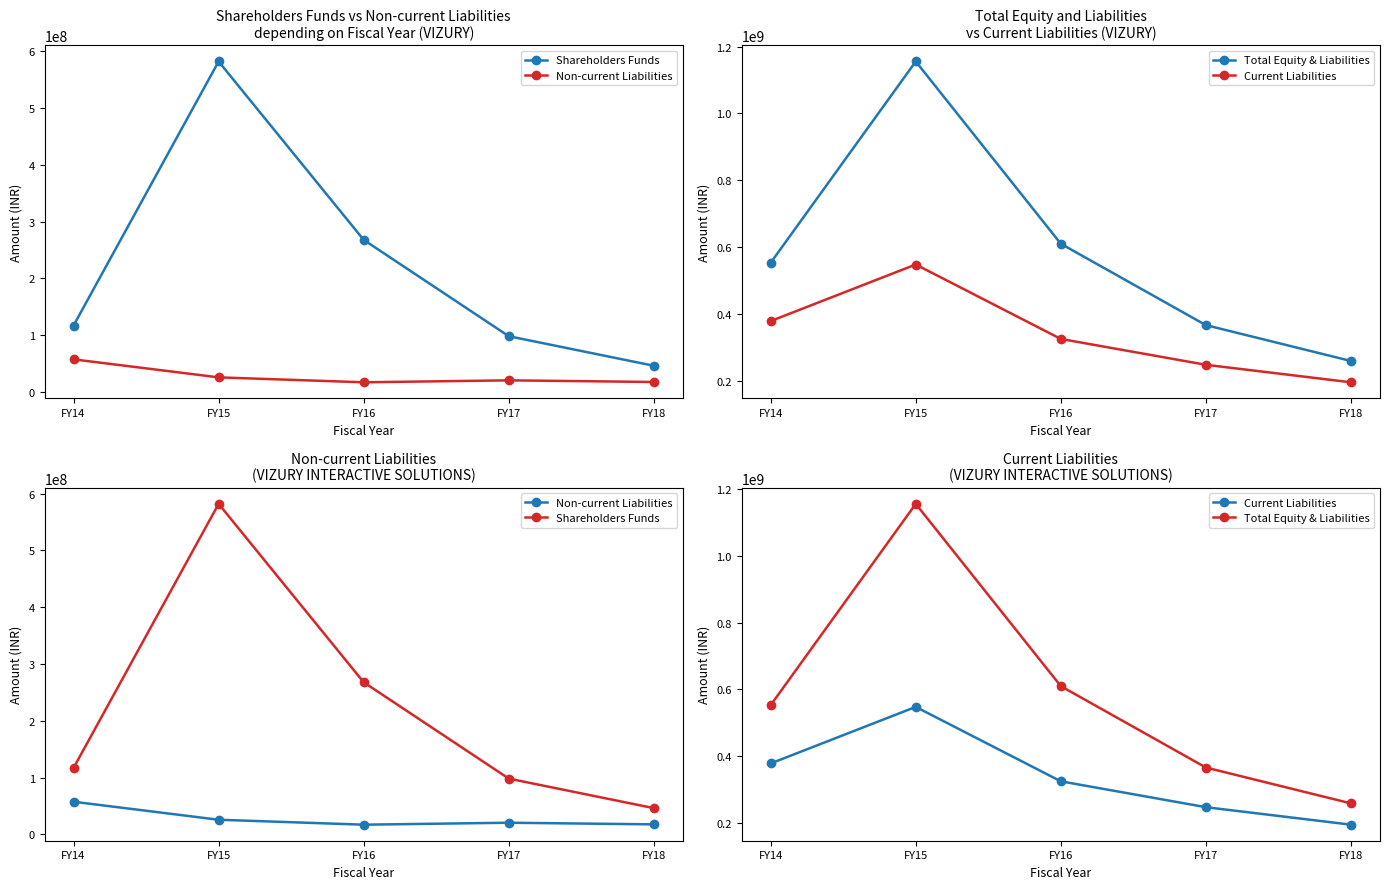

Reading left to right, transcribe all the data shown in this chart.

Shareholders Funds: 116949541	581867019	267767692	98176702	46146661
Non-current Liabilities: 57445882	25726777	17040560	20475819	17603829
Total Equity & Liabilities: 552754322	1155206465	609691948	366157373	258870418
Current Liabilities: 378355649	547612669	324883696	247504852	195119928